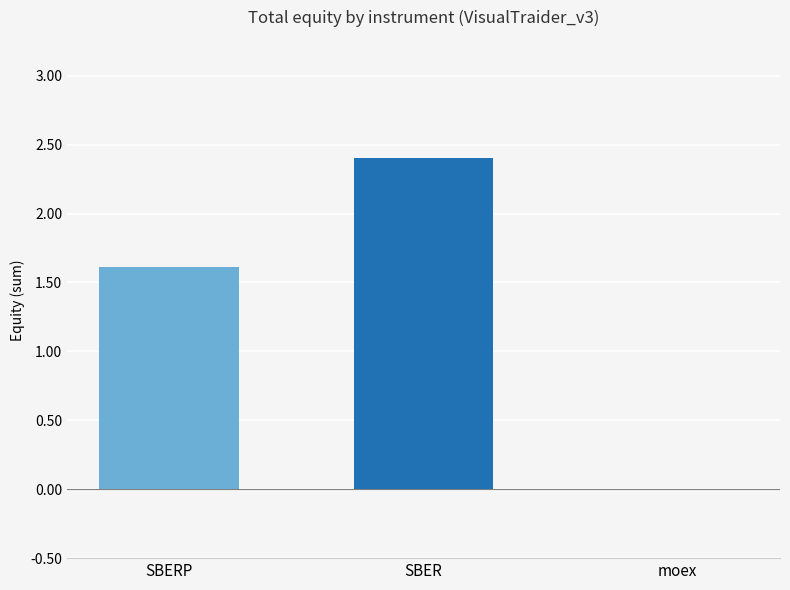

What is the greatest value displayed?

2.4